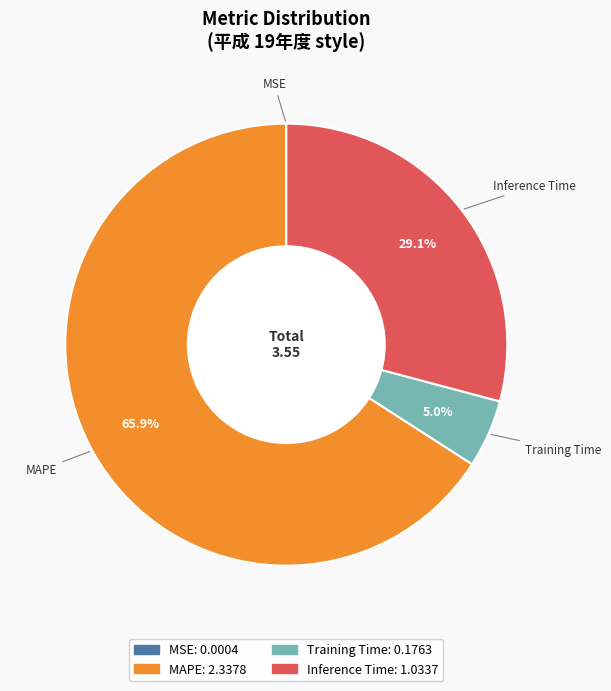

What percentage is the Training Time slice, to the nearest percent?

5%